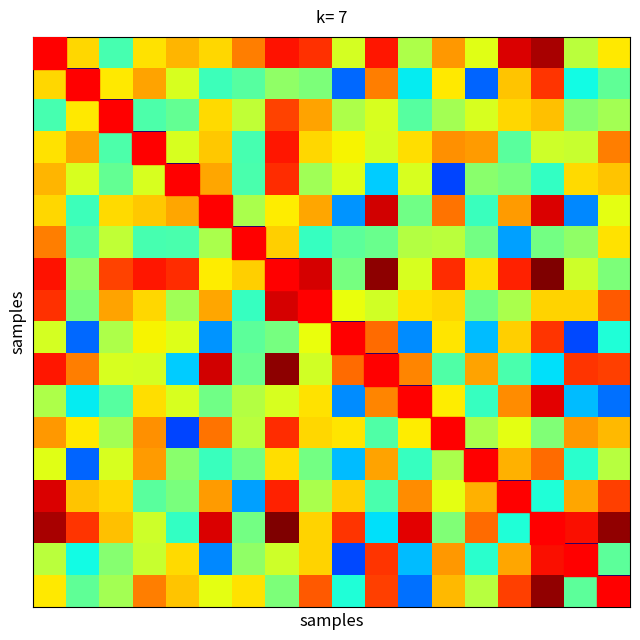

Count the number of categories in the chart.

18